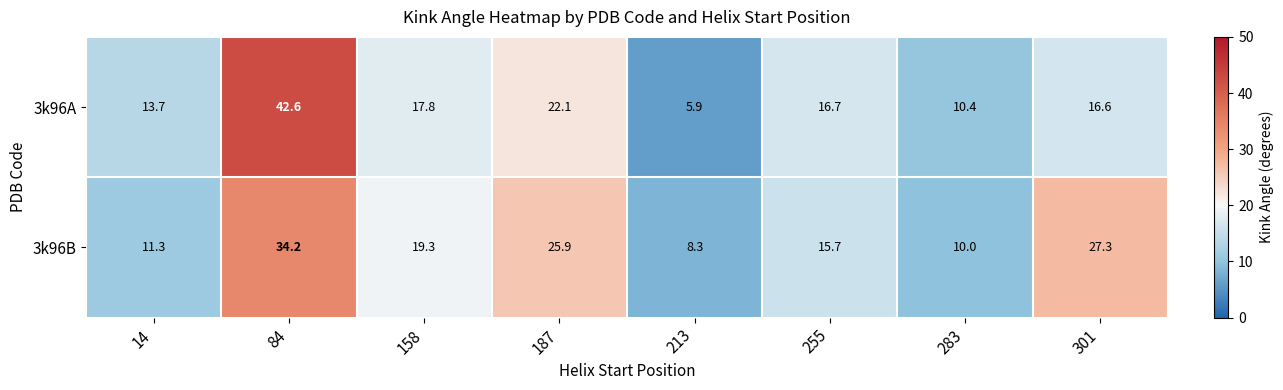

Read the 3k96B value at 187.

25.9